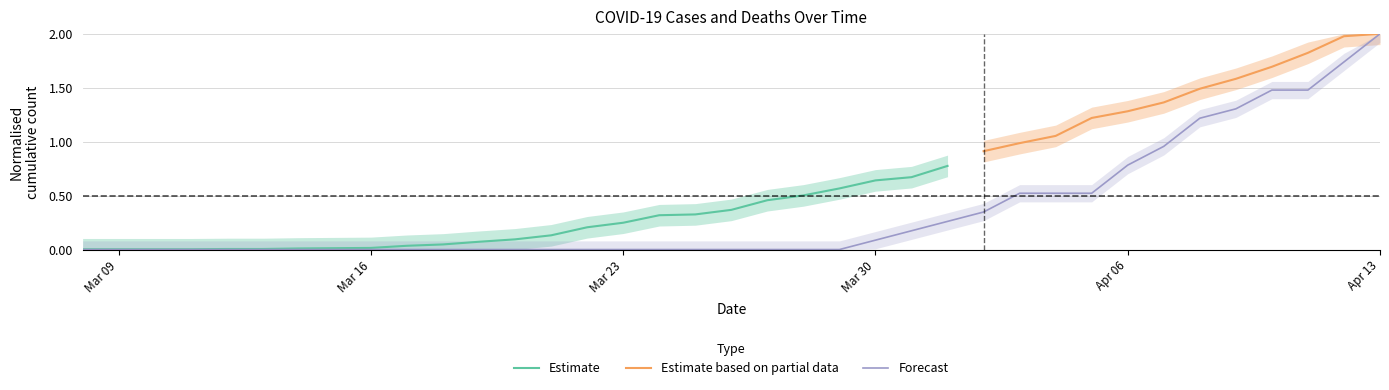

What is the average value?

0.4